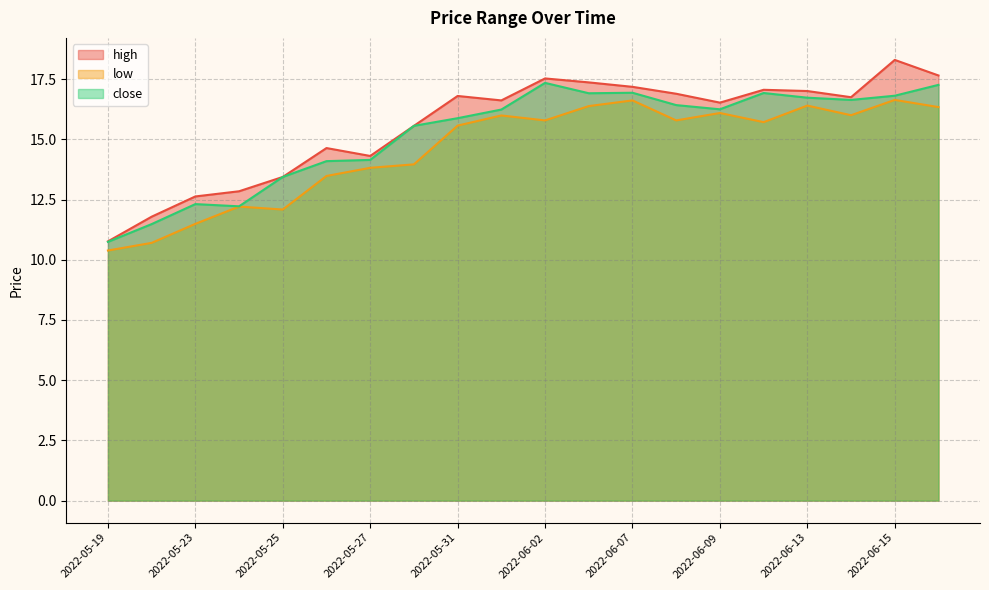

True or false: high and close intersect in this chart.

False